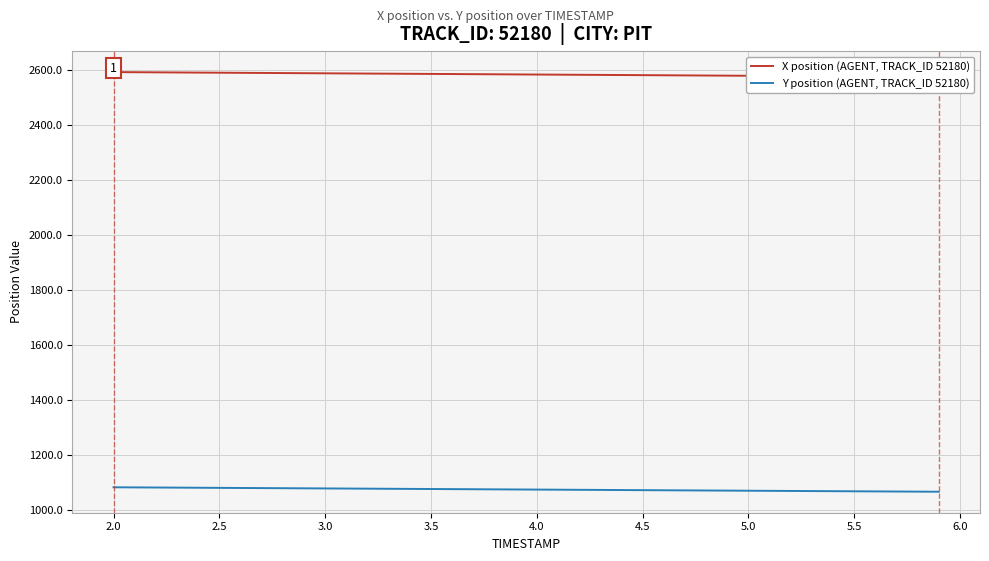

What is the minimum value for Y position (AGENT, TRACK_ID 52180)?

1067.2